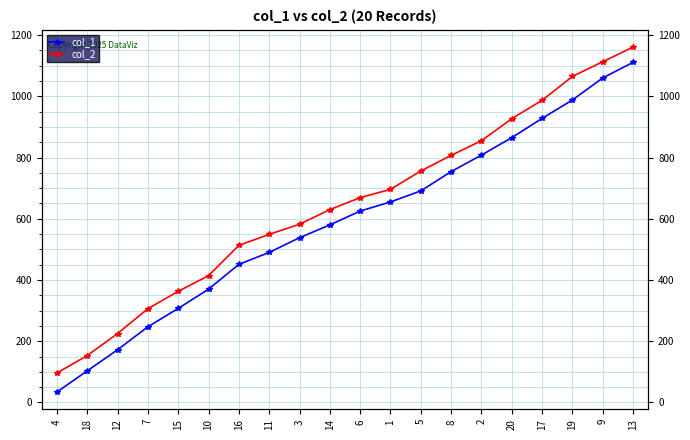

At which label does col_2 first exceed 669?

1